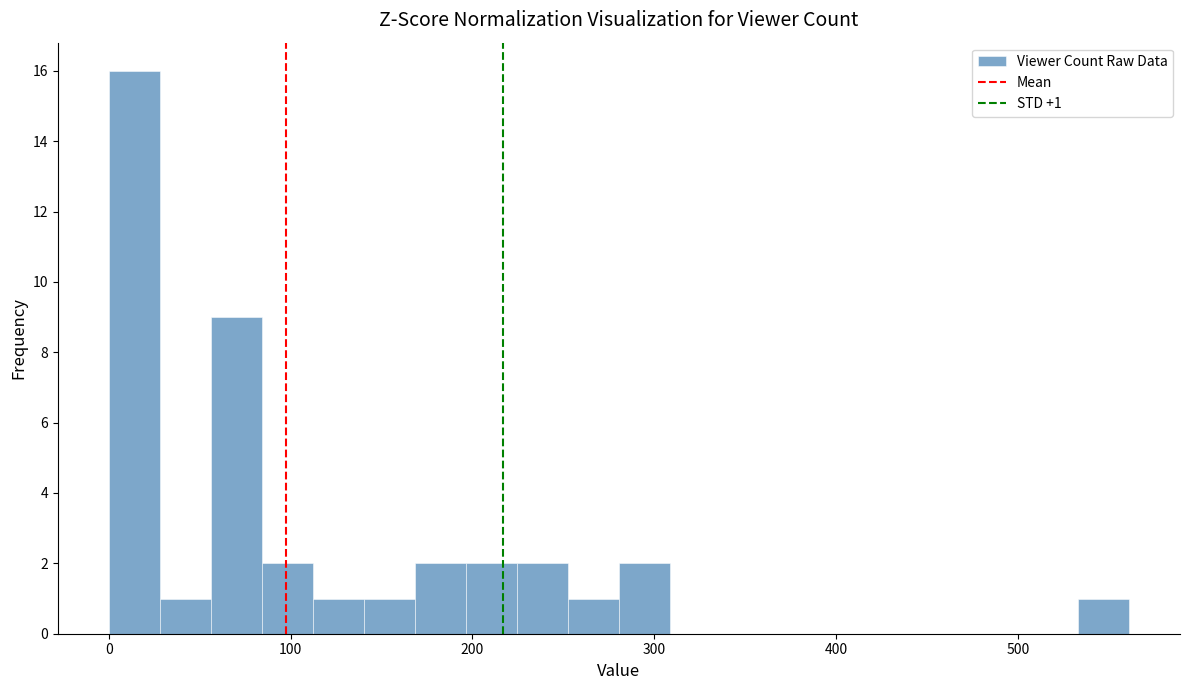

Around what value on the x-axis is the tallest bar? Give the approximate position of its centre, as read against the axis.

10